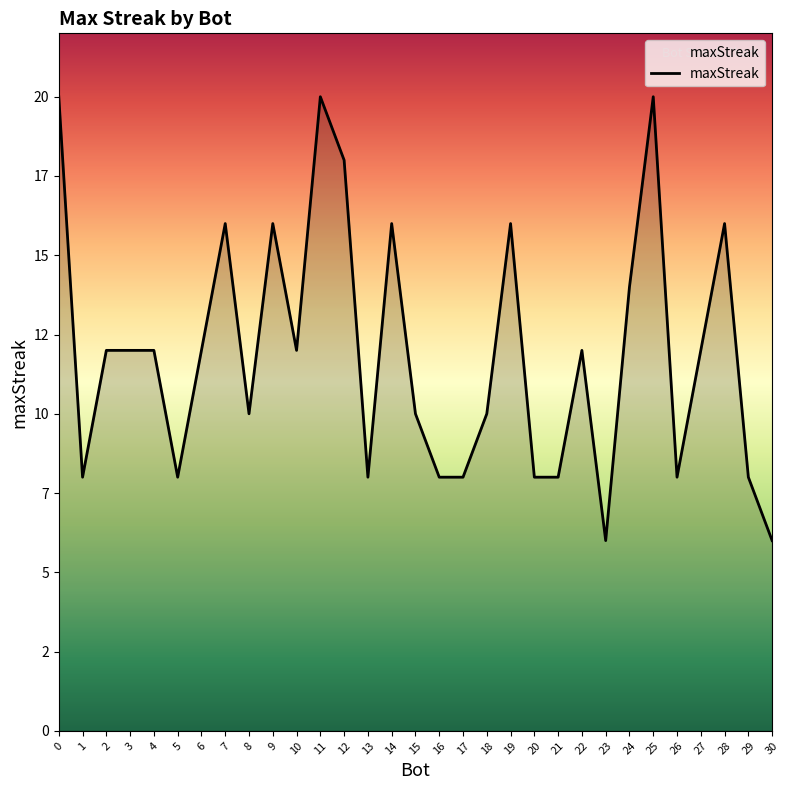

The chart shows a value of 12 at 10. True or false?

True